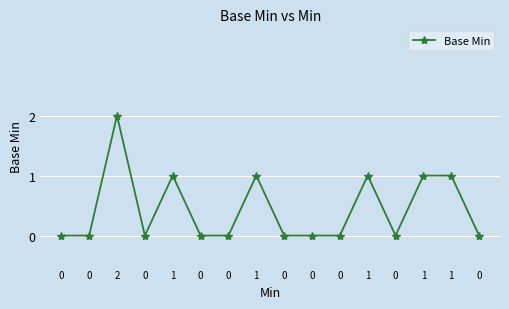

How many lines are shown in the chart?

1